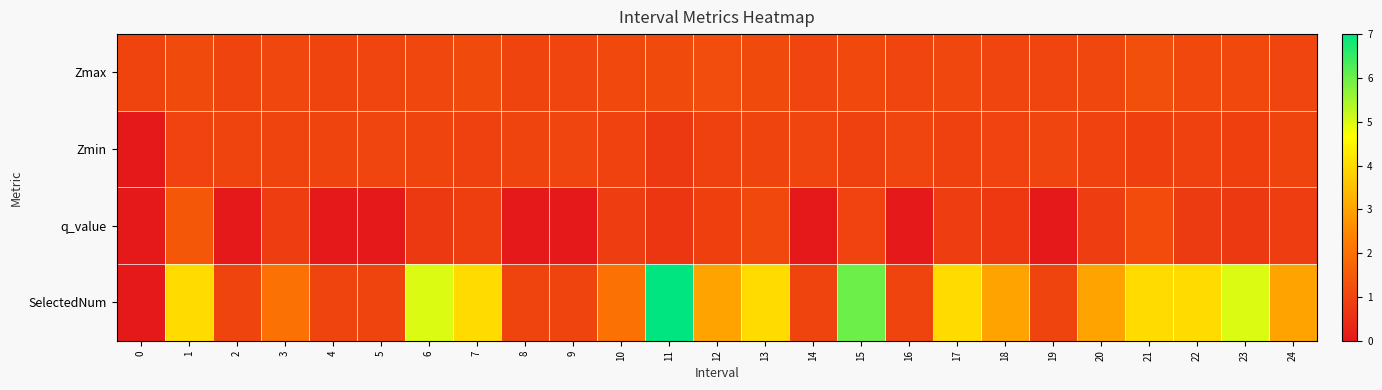

What is the total value across all series at 5?

3.0